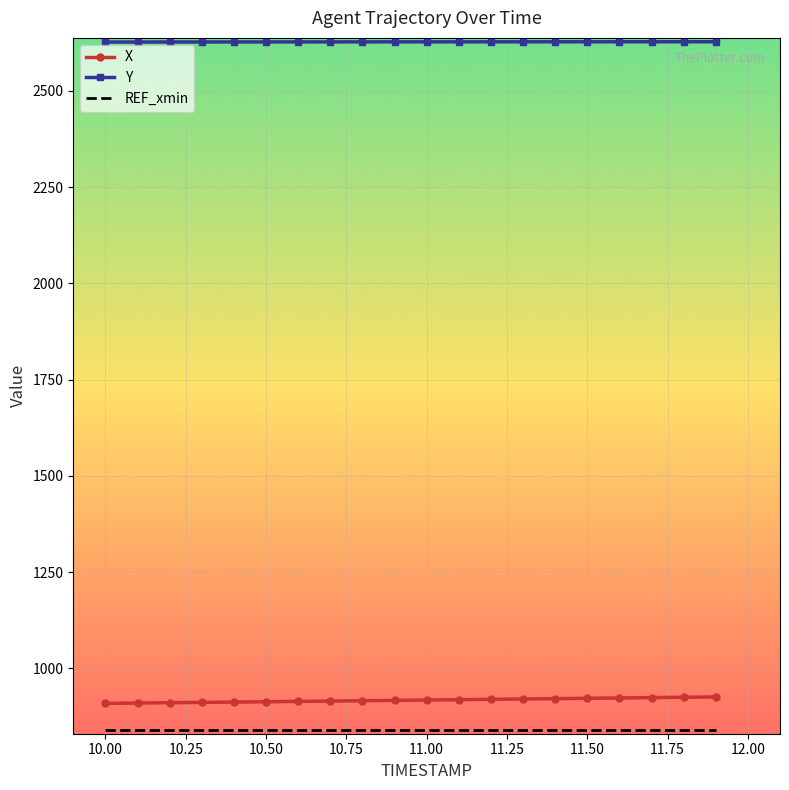

At how many categories does at least one series exceed 2553?

20